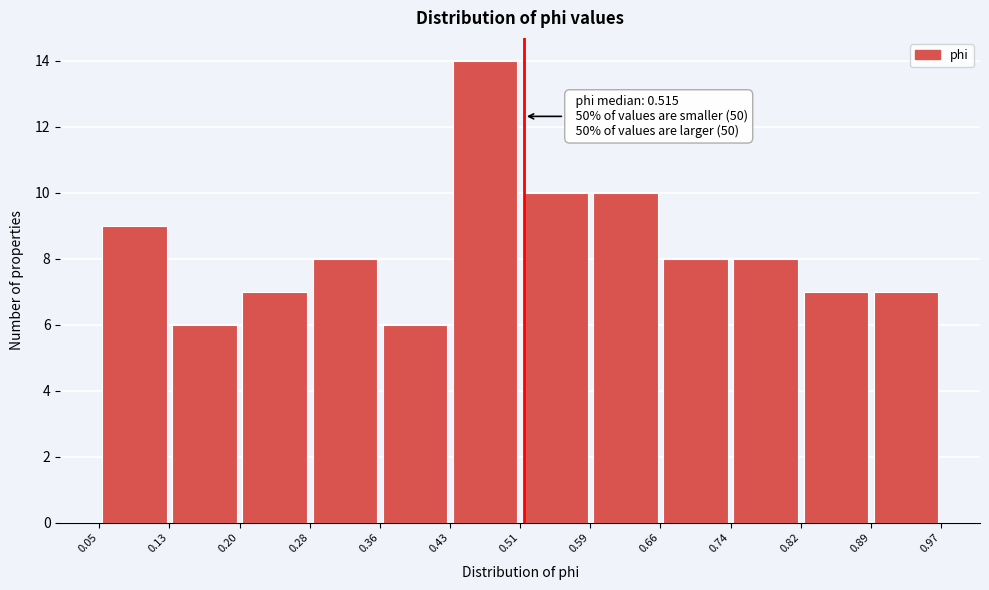

Over which range of the x-axis is the bar tallest?

0.43 to 0.51